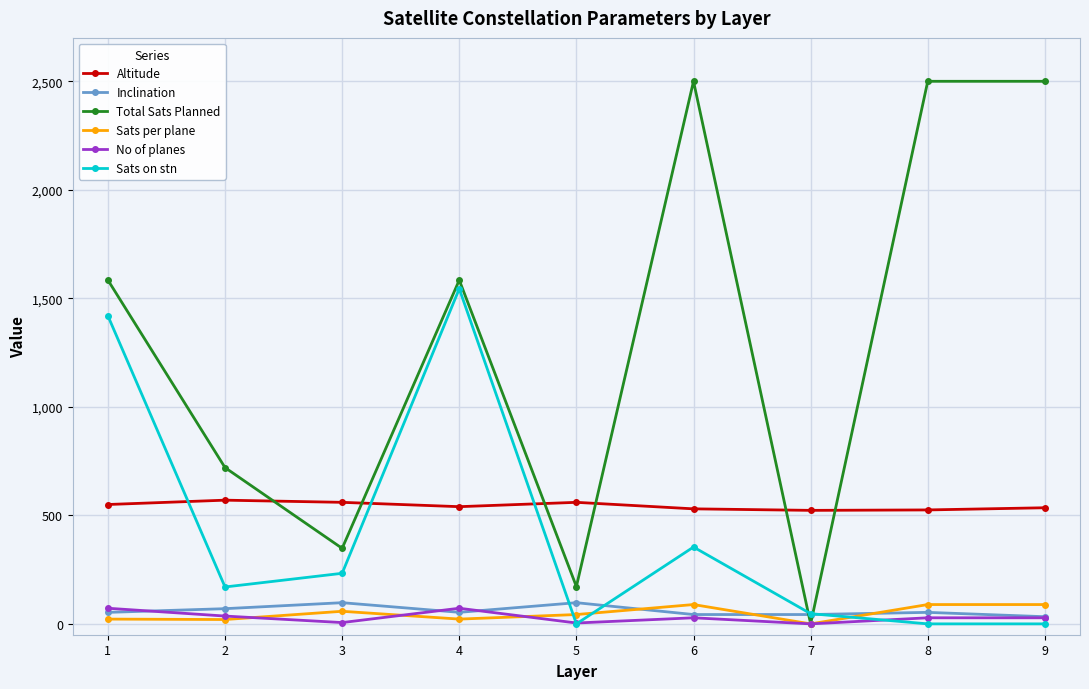

True or false: No of planes has more than 1 points higher than both neighbors.

True